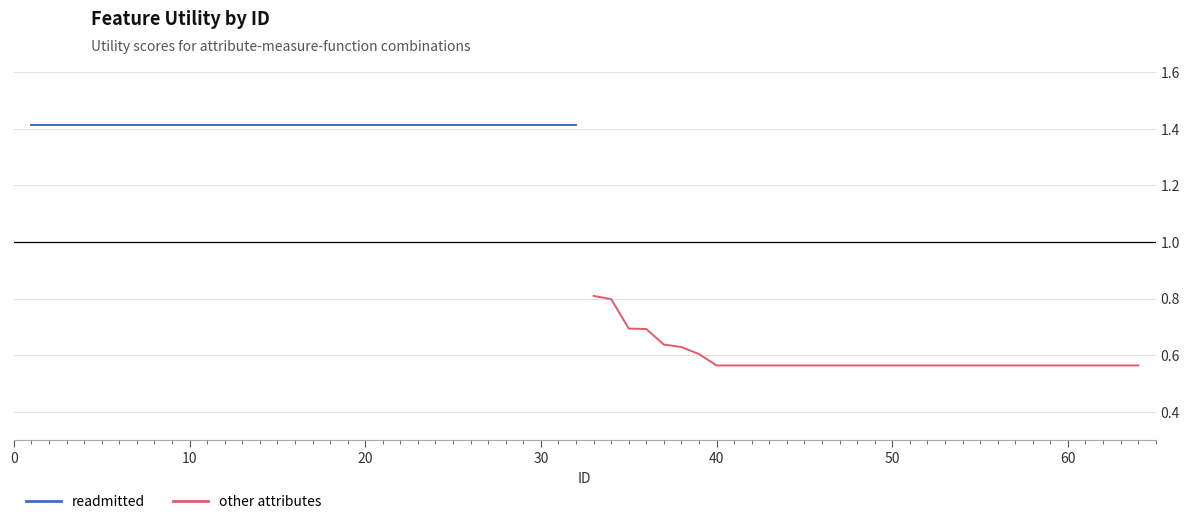

What is the highest value of the other attributes series?

0.8